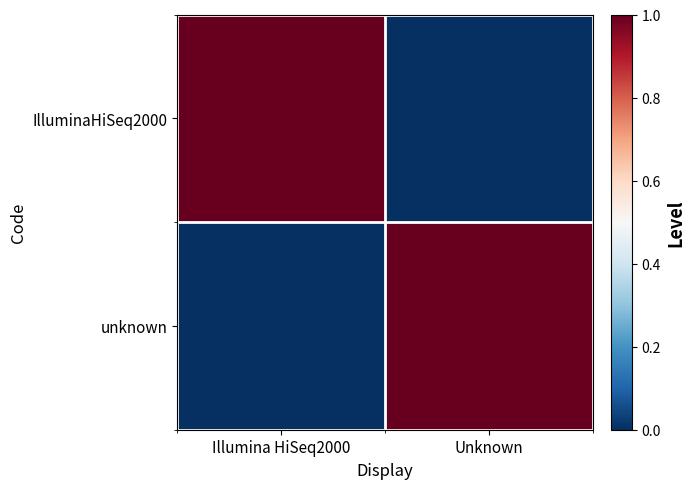

Which series has the largest total across all categories?

IlluminaHiSeq2000